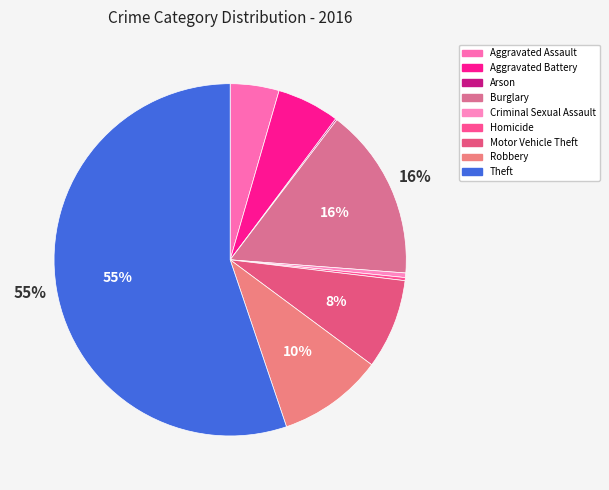

Combined, do Motor Vehicle Theft and Criminal Sexual Assault account for over 50%?

No